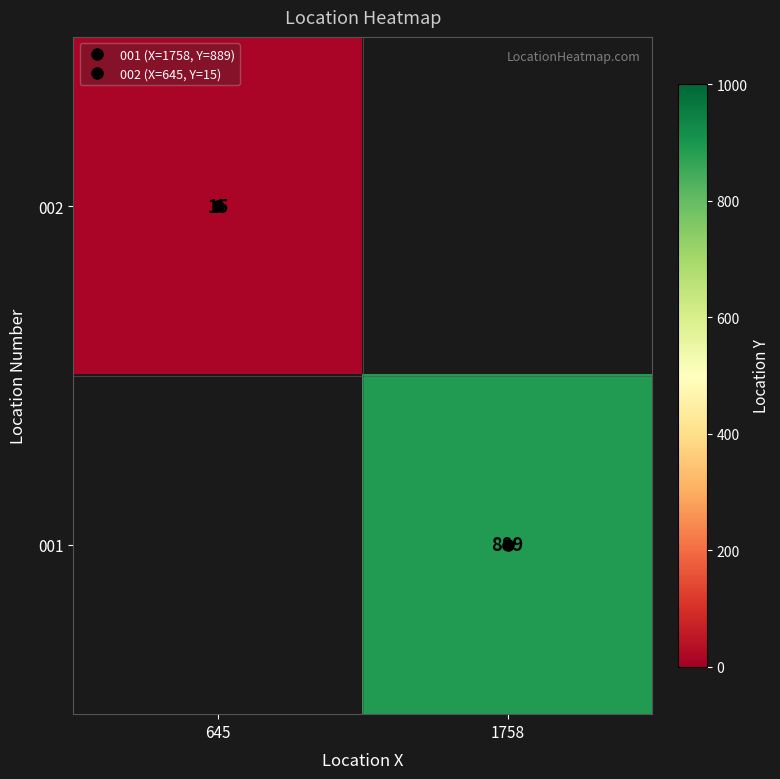

Is the value of 001 at 645 greater than the value of 002 at 1758?

No